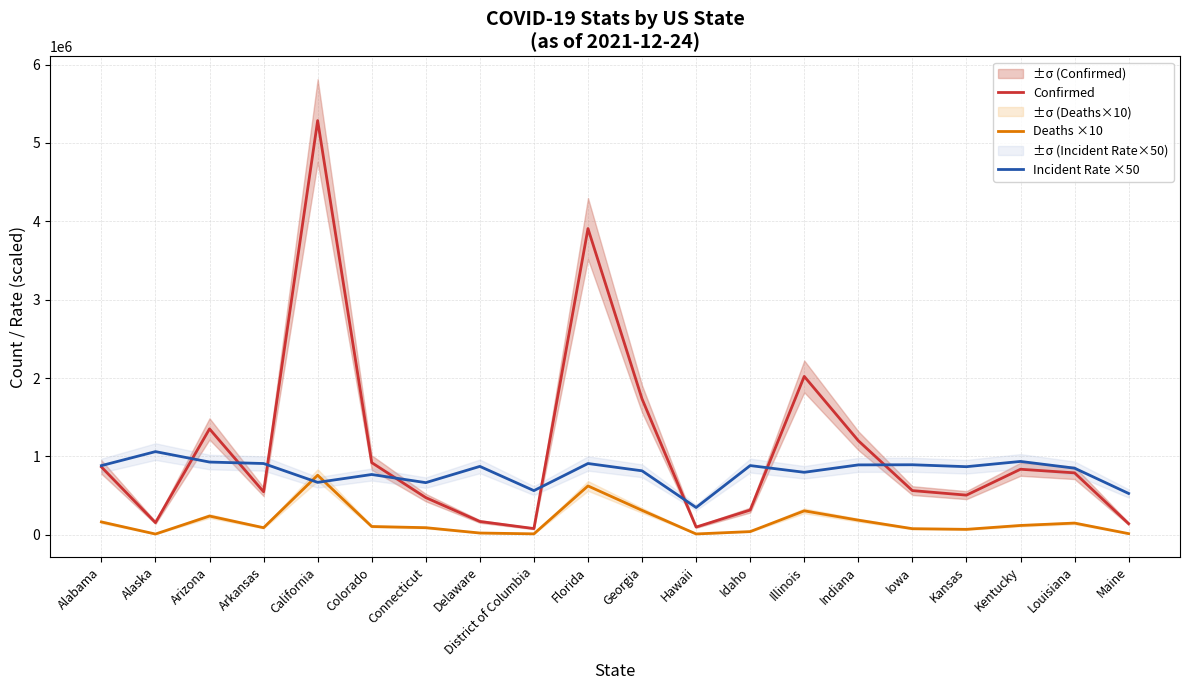

What position from the right is Illinois?

7